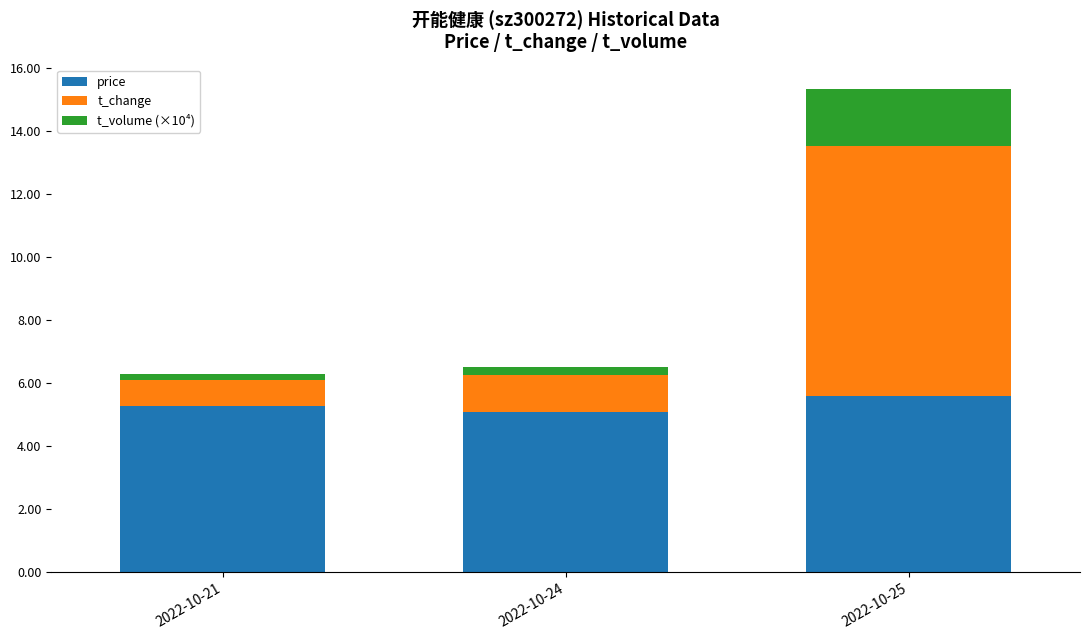

What are all the series names shown in the legend?

price, t_change, t_volume (×10⁴)